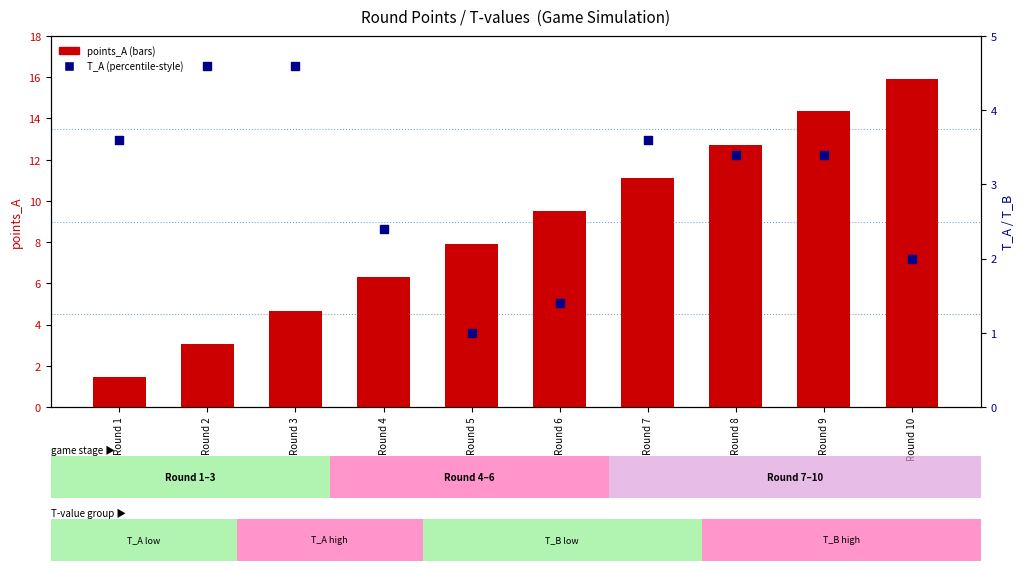

What is the total value across all series at Round 5?

8.9